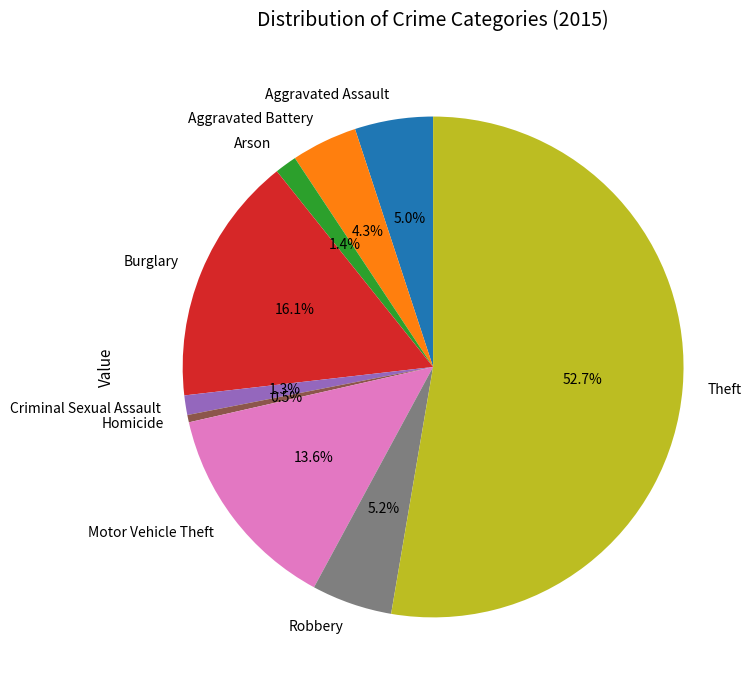

Combined, what portion of the pie is Robbery and Burglary?

21.3%